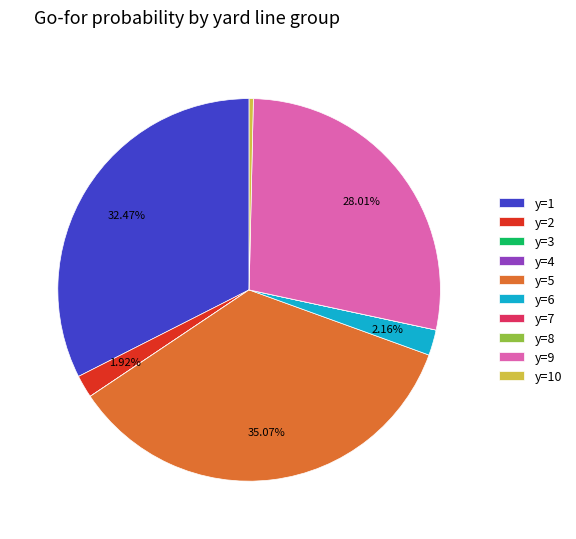

Is it true that y=5 is 35% of the pie?

True